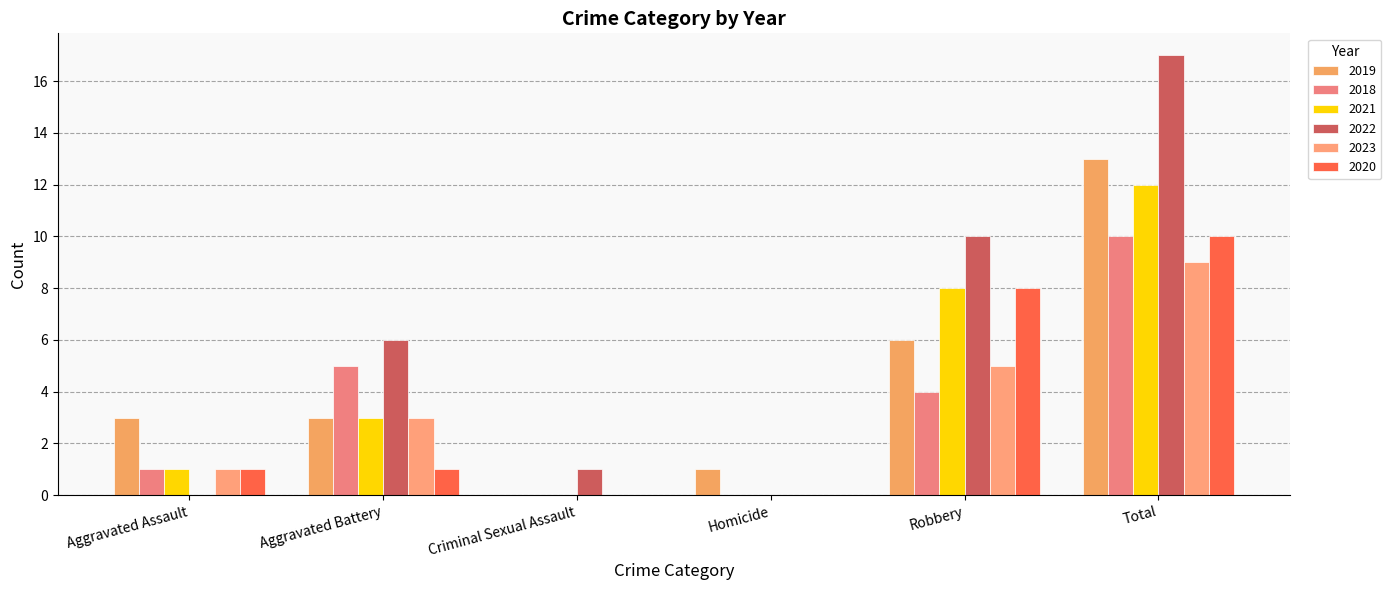

What are all the series names shown in the legend?

2019, 2018, 2021, 2022, 2023, 2020